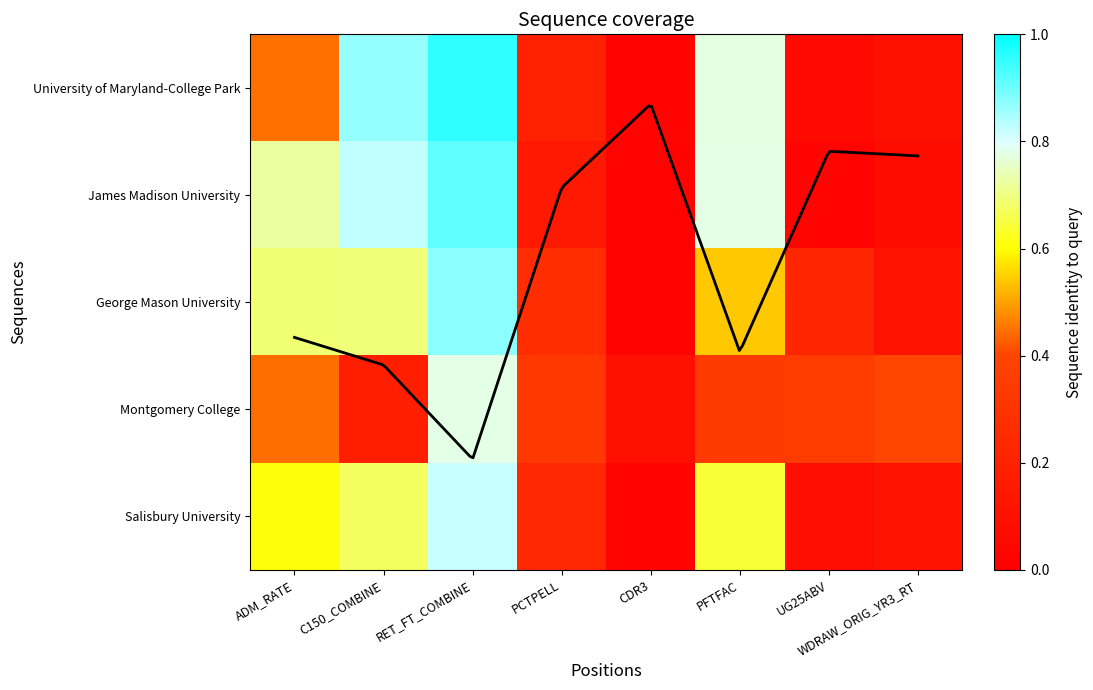

Is the value of Salisbury University at PFTFAC greater than the value of University of Maryland-College Park at C150_COMBINE?

No